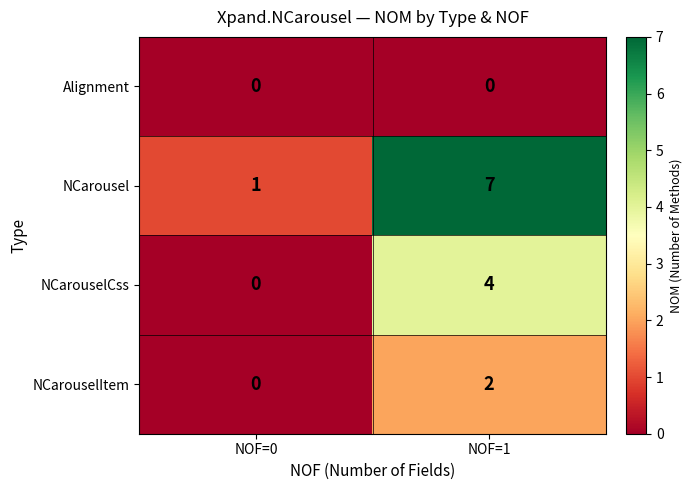

What is the approximate value of NCarousel at NOF=1?

7